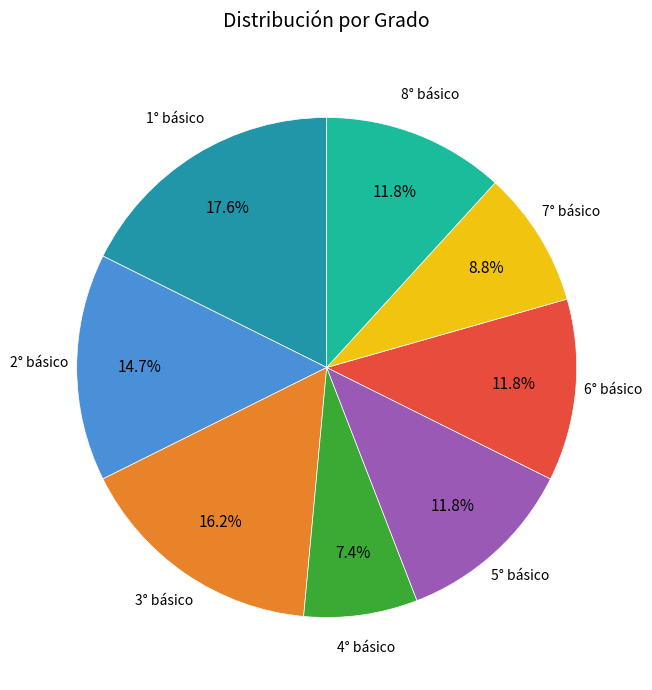

Does any single category account for the majority?

No